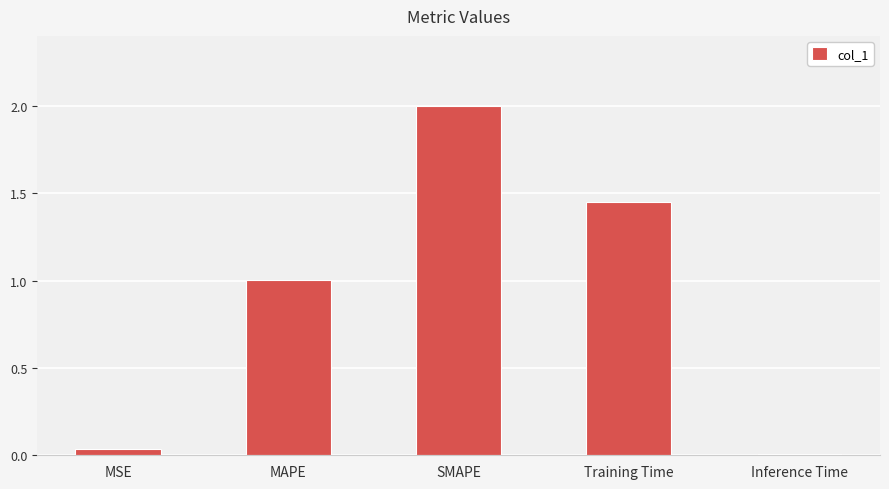

Where does the data first go above 1?

MAPE